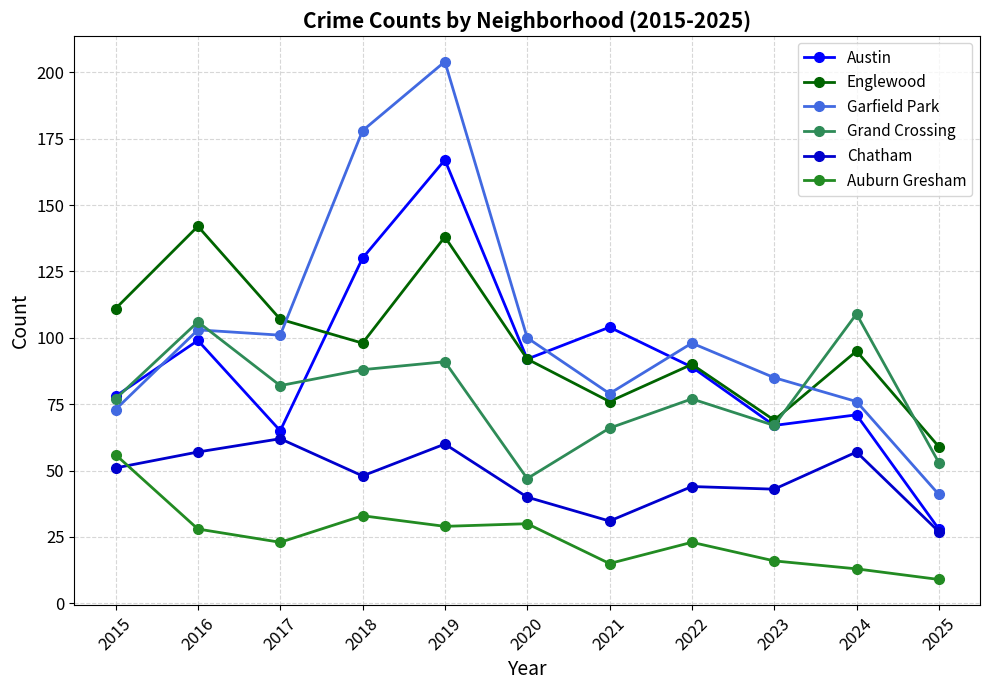

Which series ends up on top after the final intersection of Englewood and Grand Crossing?

Englewood